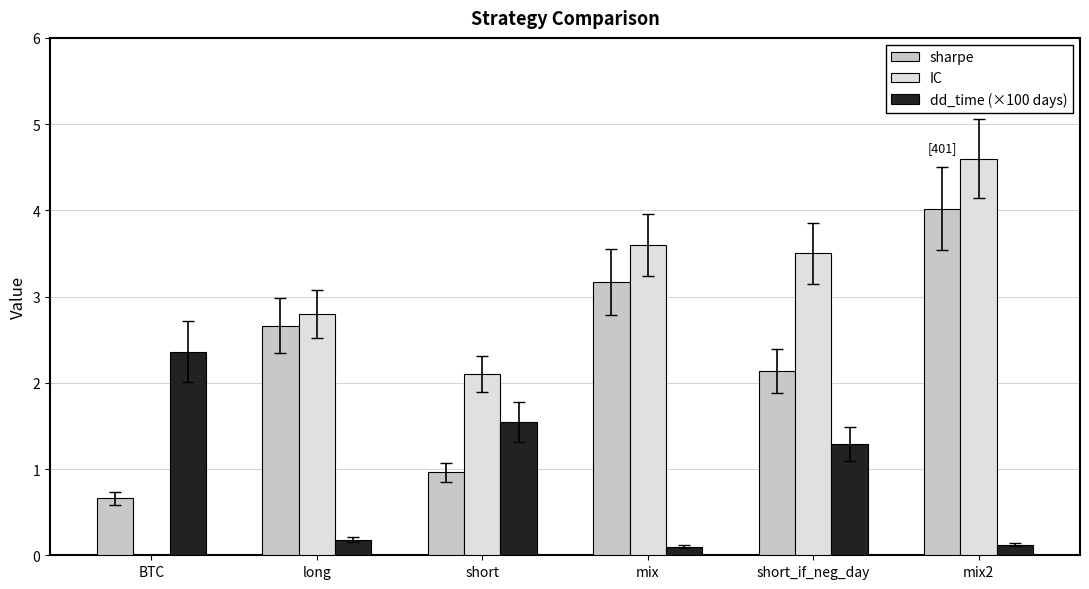

What are all the series names shown in the legend?

sharpe, IC, dd_time (×100 days)